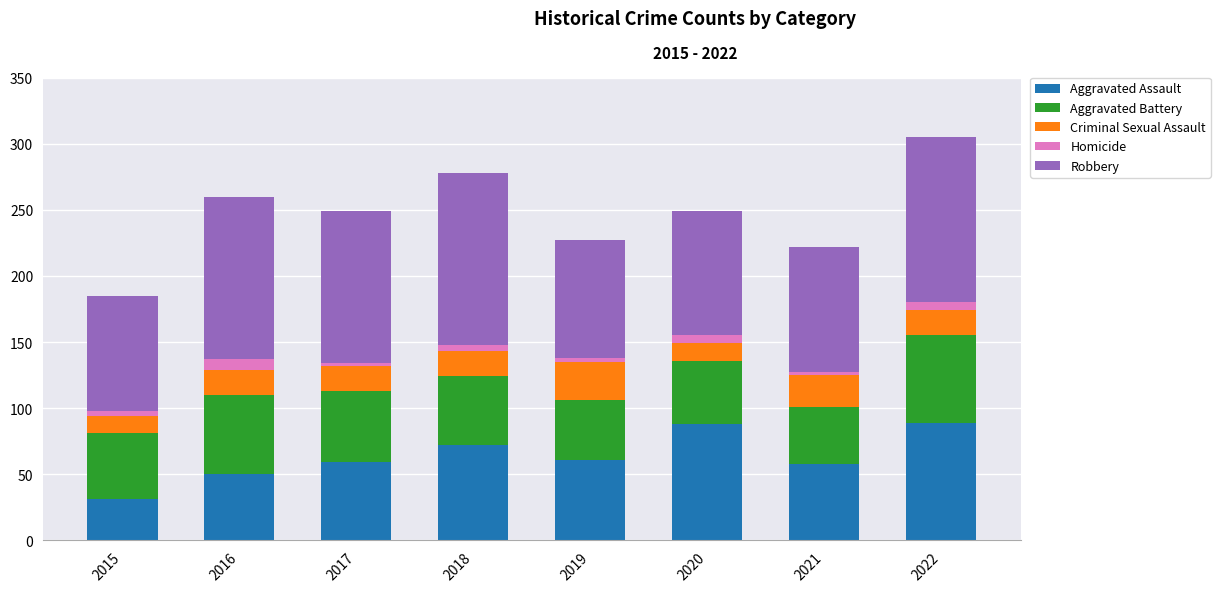

Which category has the lowest value in the Aggravated Assault series?

2015